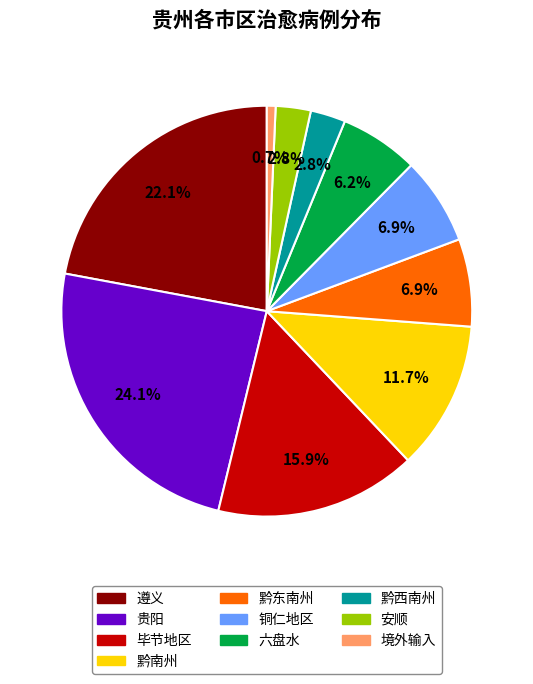

Which has a higher value, 六盘水 or 遵义?

遵义